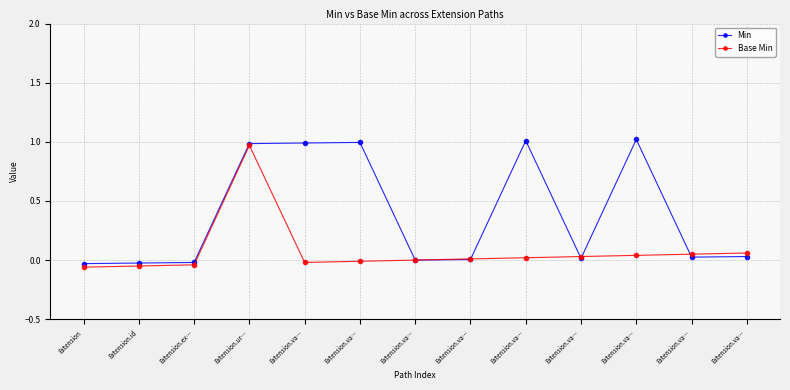

True or false: Min and Base Min intersect in this chart.

True